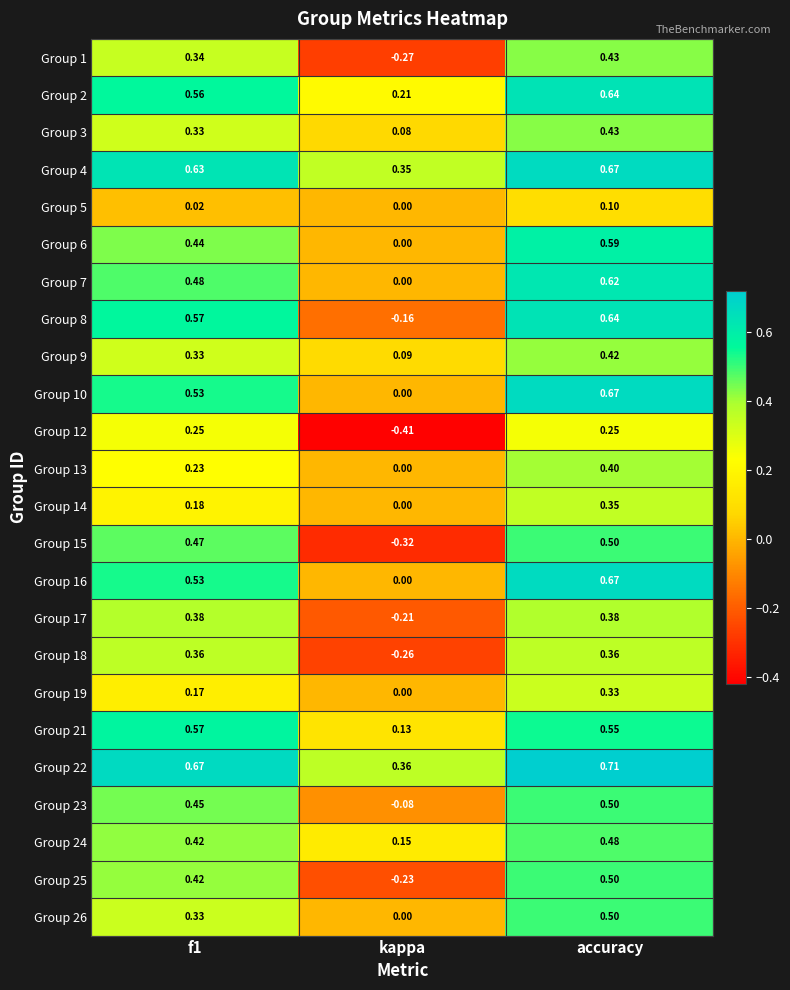

Is the value of Group 21 at kappa greater than the value of Group 13 at accuracy?

No